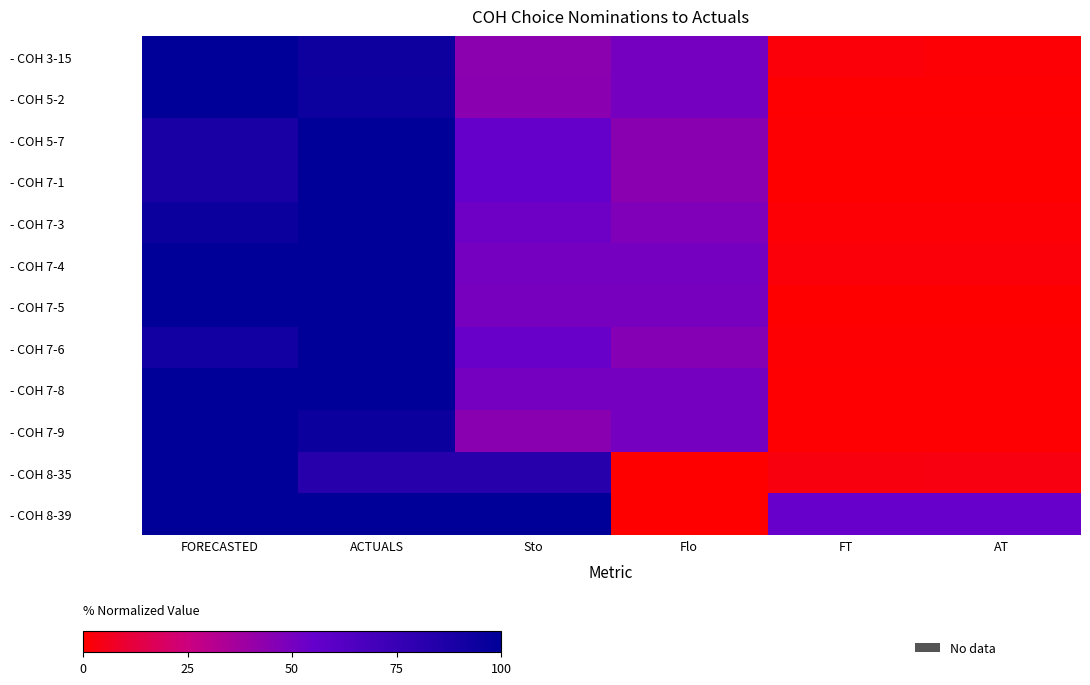

Rank the series by their maximum value, from lowest to highest.

- COH 3-15, - COH 5-2, - COH 5-7, - COH 7-1, - COH 7-3, - COH 7-4, - COH 7-5, - COH 7-6, - COH 7-8, - COH 7-9, - COH 8-35, - COH 8-39